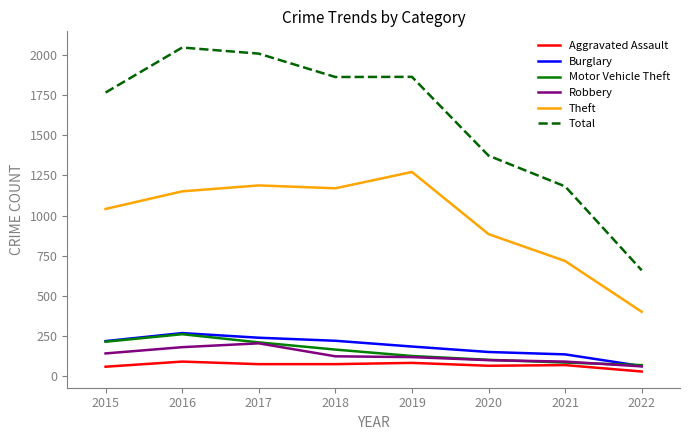

Is the value of Aggravated Assault at 2020 greater than the value of Theft at 2018?

No